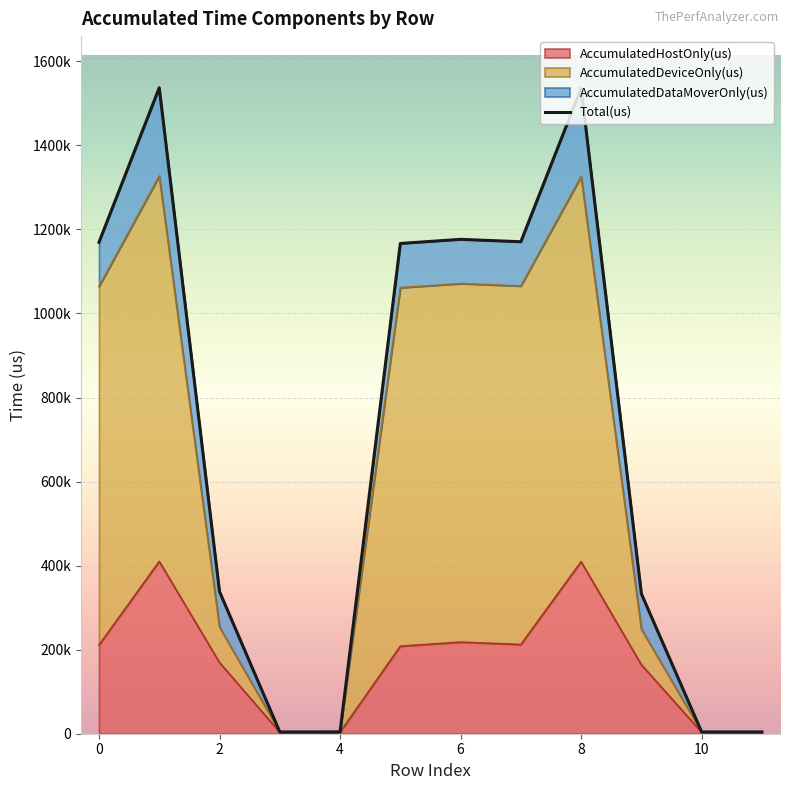

What is the ratio of the value at 9 to the value at 4?

78.5